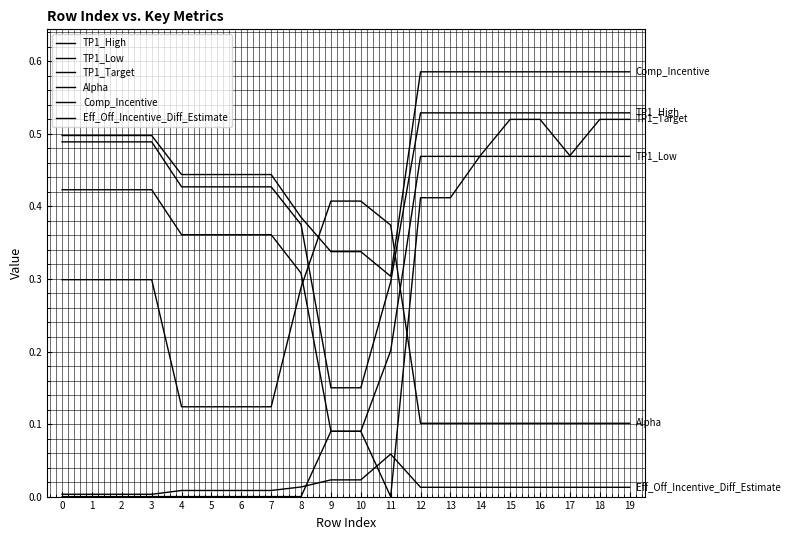

Count the Comp_Incentive values in the range 0 to 1.

20